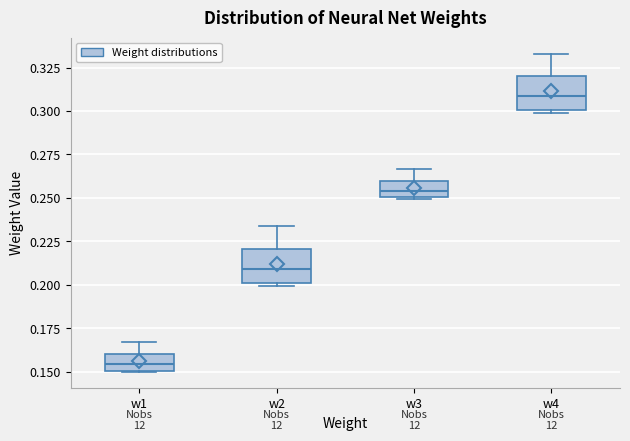

Which box's median line is the lowest?

w1